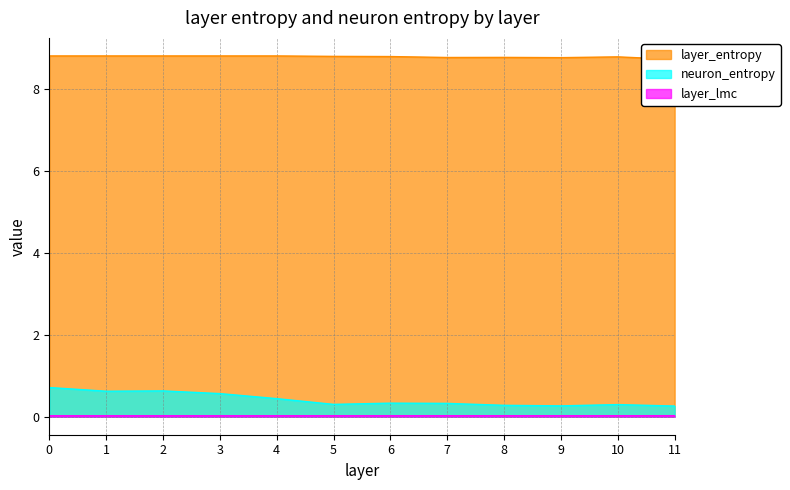

Rank the series by their maximum value, from lowest to highest.

layer_lmc, neuron_entropy, layer_entropy